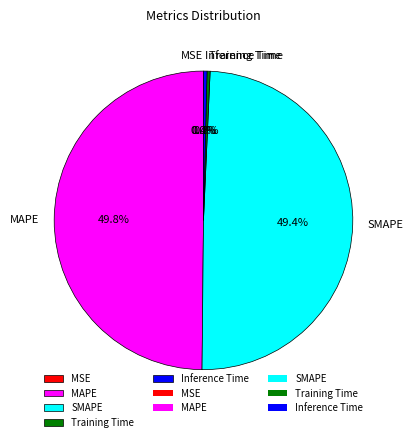

Does Training Time represent more than half of the total?

No